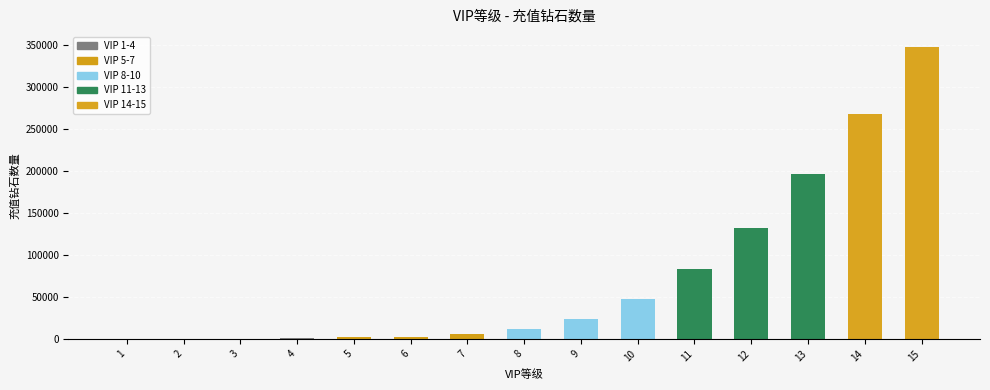

What is the maximum value shown in the chart?

347940